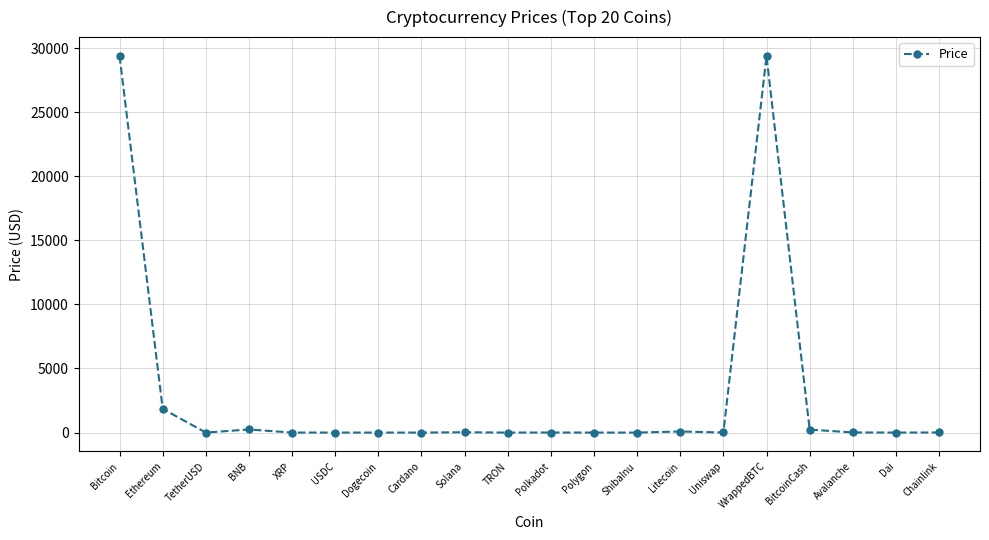

What is the maximum value shown in the chart?

29386.6